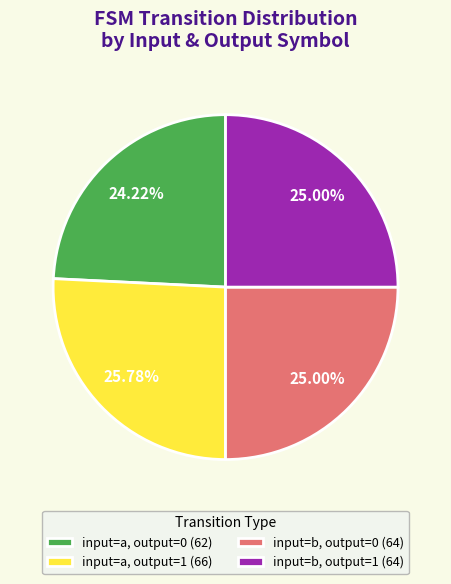

Do input=b, output=0 (64) and input=a, output=1 (66) together represent more than half of the pie?

Yes